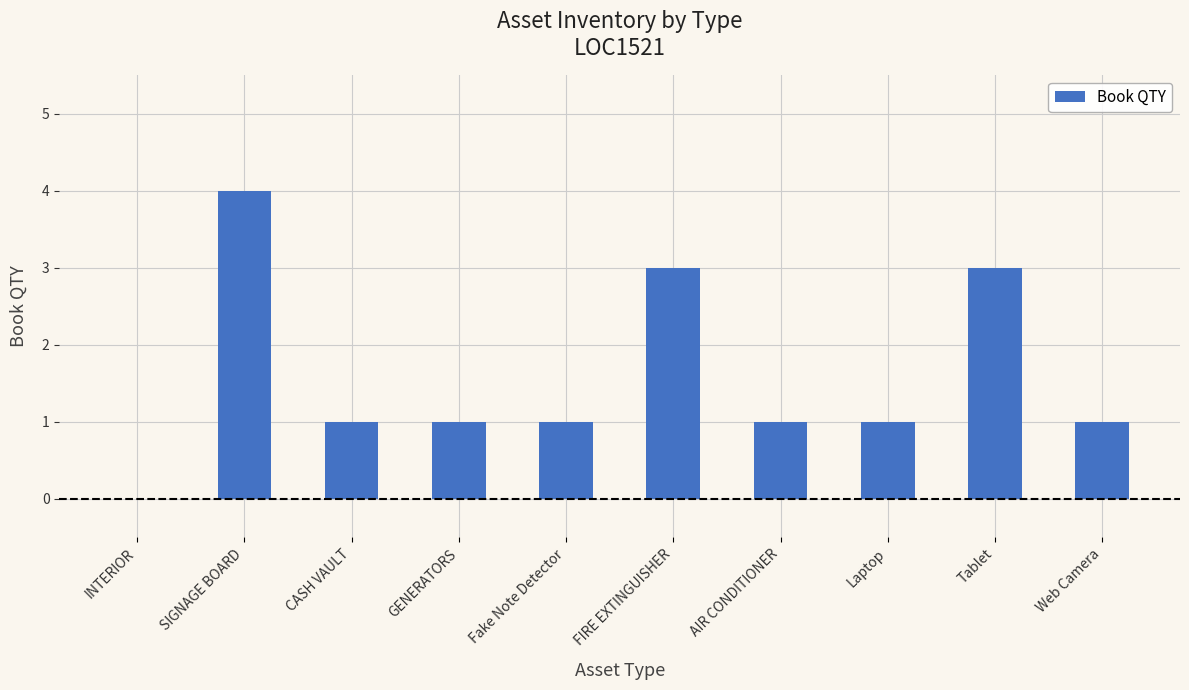

Reading right to left, extract all data points from this chart.

Web Camera=1	Tablet=3	Laptop=1	AIR CONDITIONER=1	FIRE EXTINGUISHER=3	Fake Note Detector=1	GENERATORS=1	CASH VAULT=1	SIGNAGE BOARD=4	INTERIOR=0